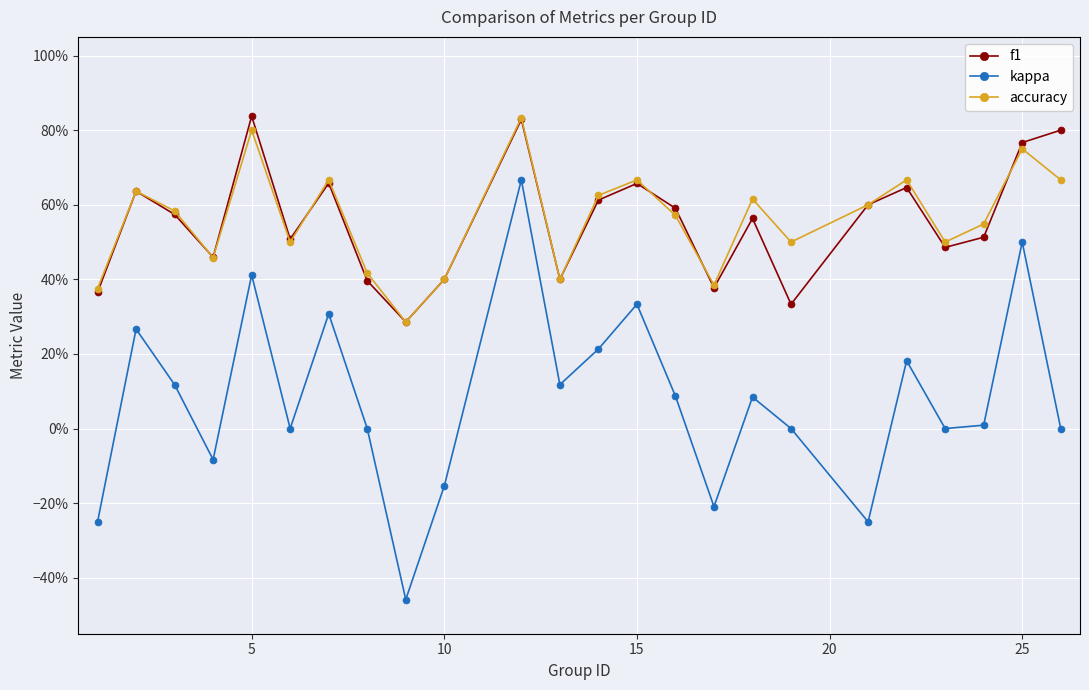

List the series in order of their peak value, lowest first.

kappa, accuracy, f1